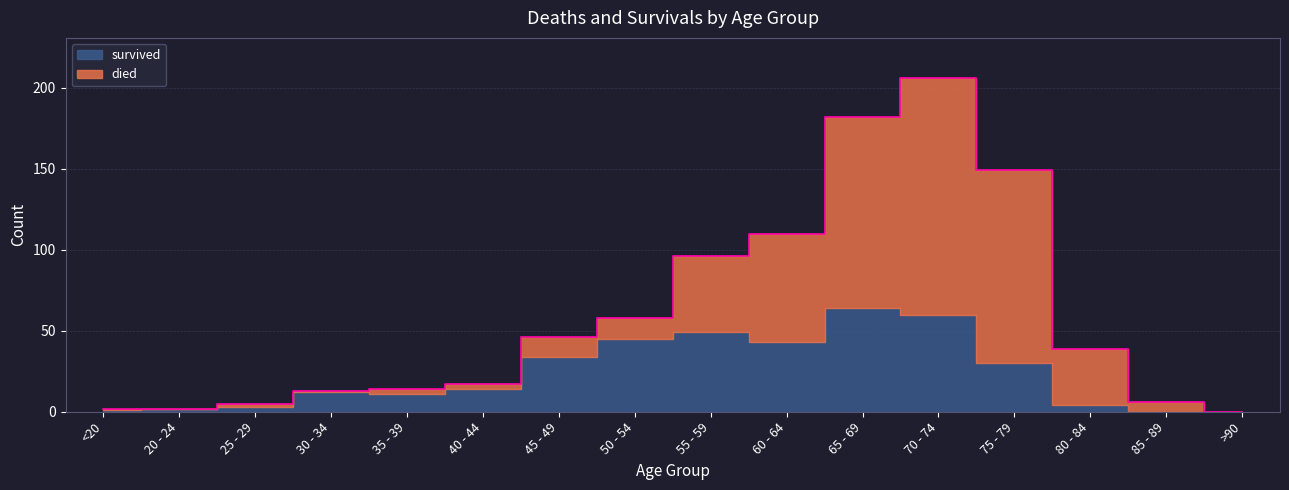

At which category does survived reach its first local peak?

30 - 34